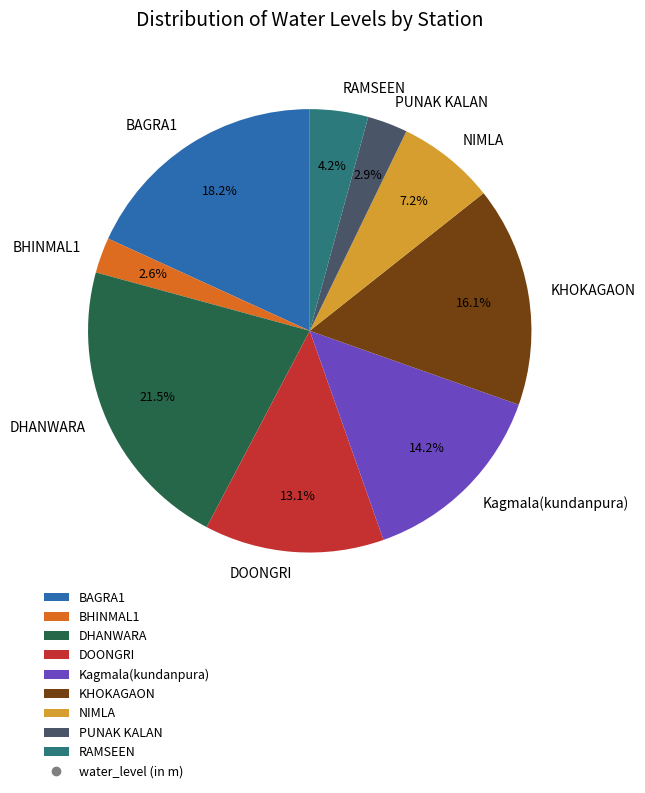

Is it true that BAGRA1 is 18% of the pie?

True